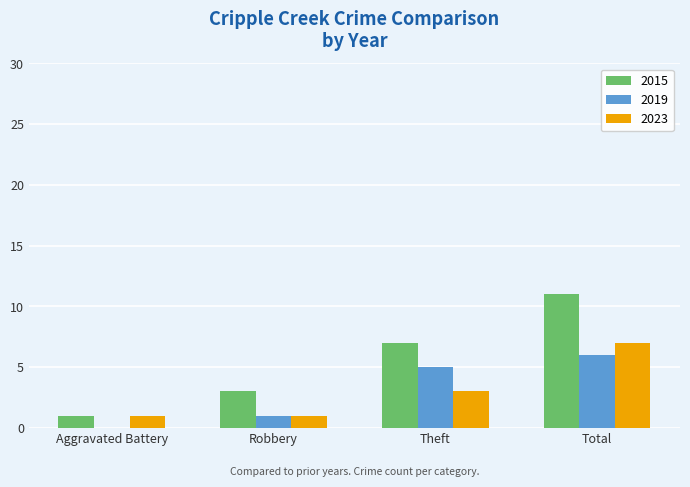

At which label is 2023 closest to 4?

Theft